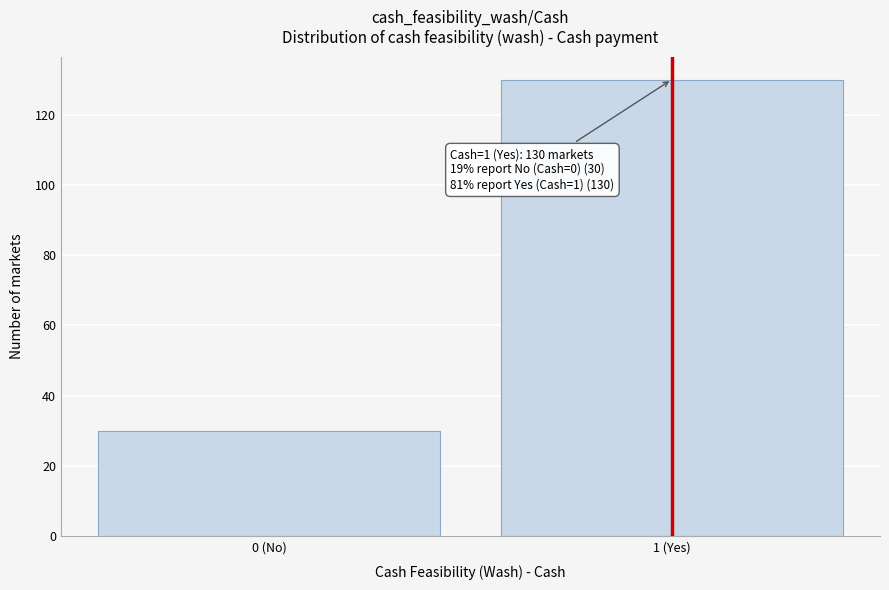

Reading left to right, what are all the values shown in this chart?

30	130